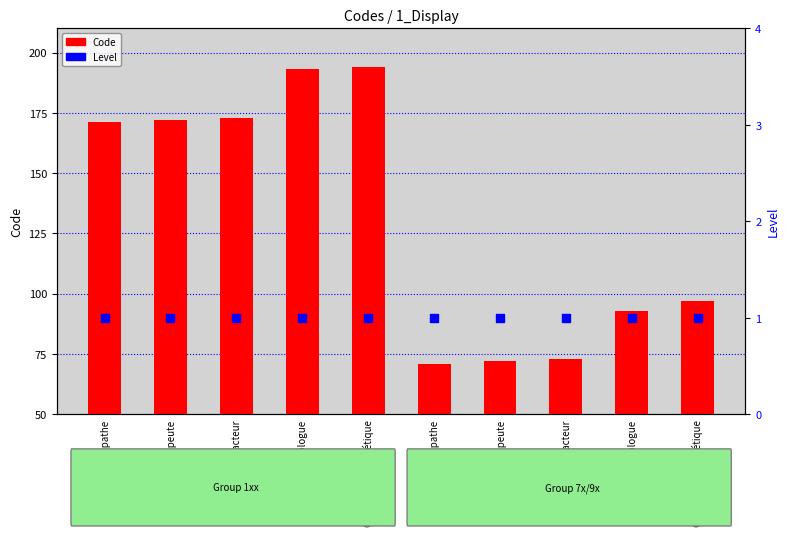

What is the total value across all series at Conseiller en génétique?

195